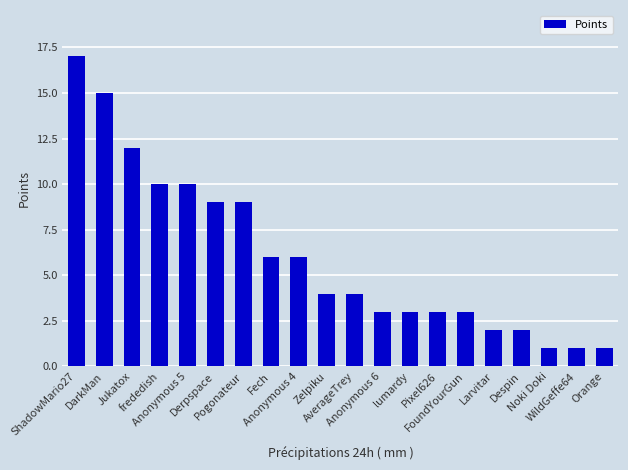

What is the minimum value shown in the chart?

1